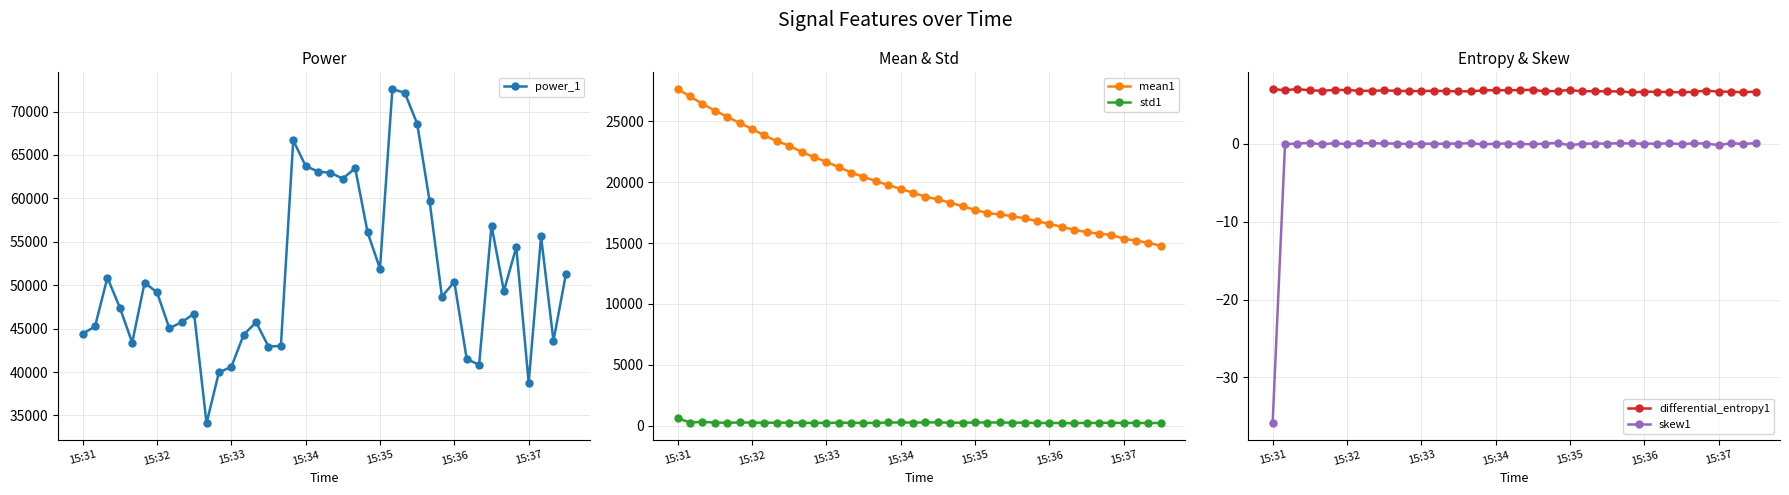

How many lines are shown in the chart?

5